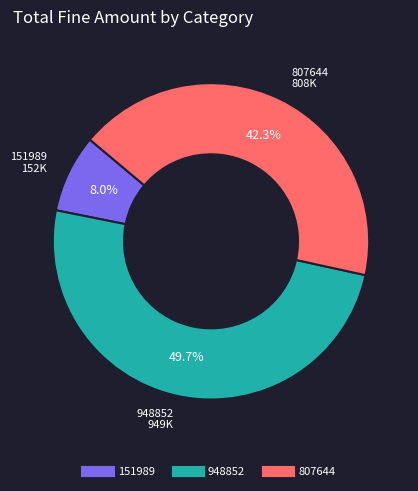

To the nearest percent, what is the combined percentage of 948852 and 151989?

58%